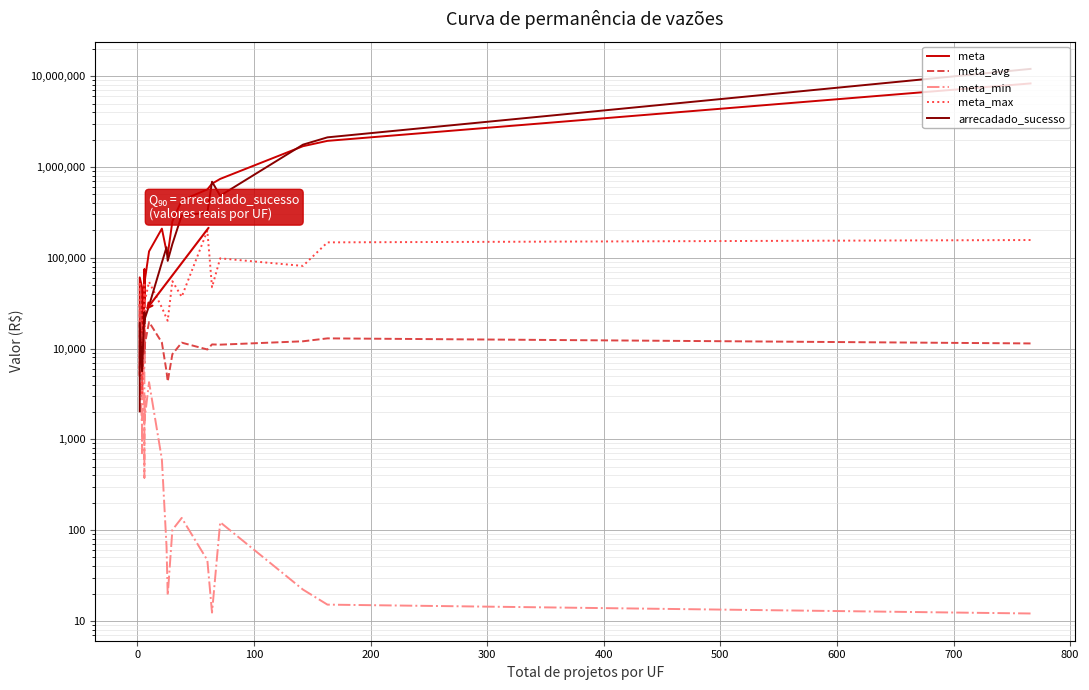

What is the smallest value displayed?

12.0